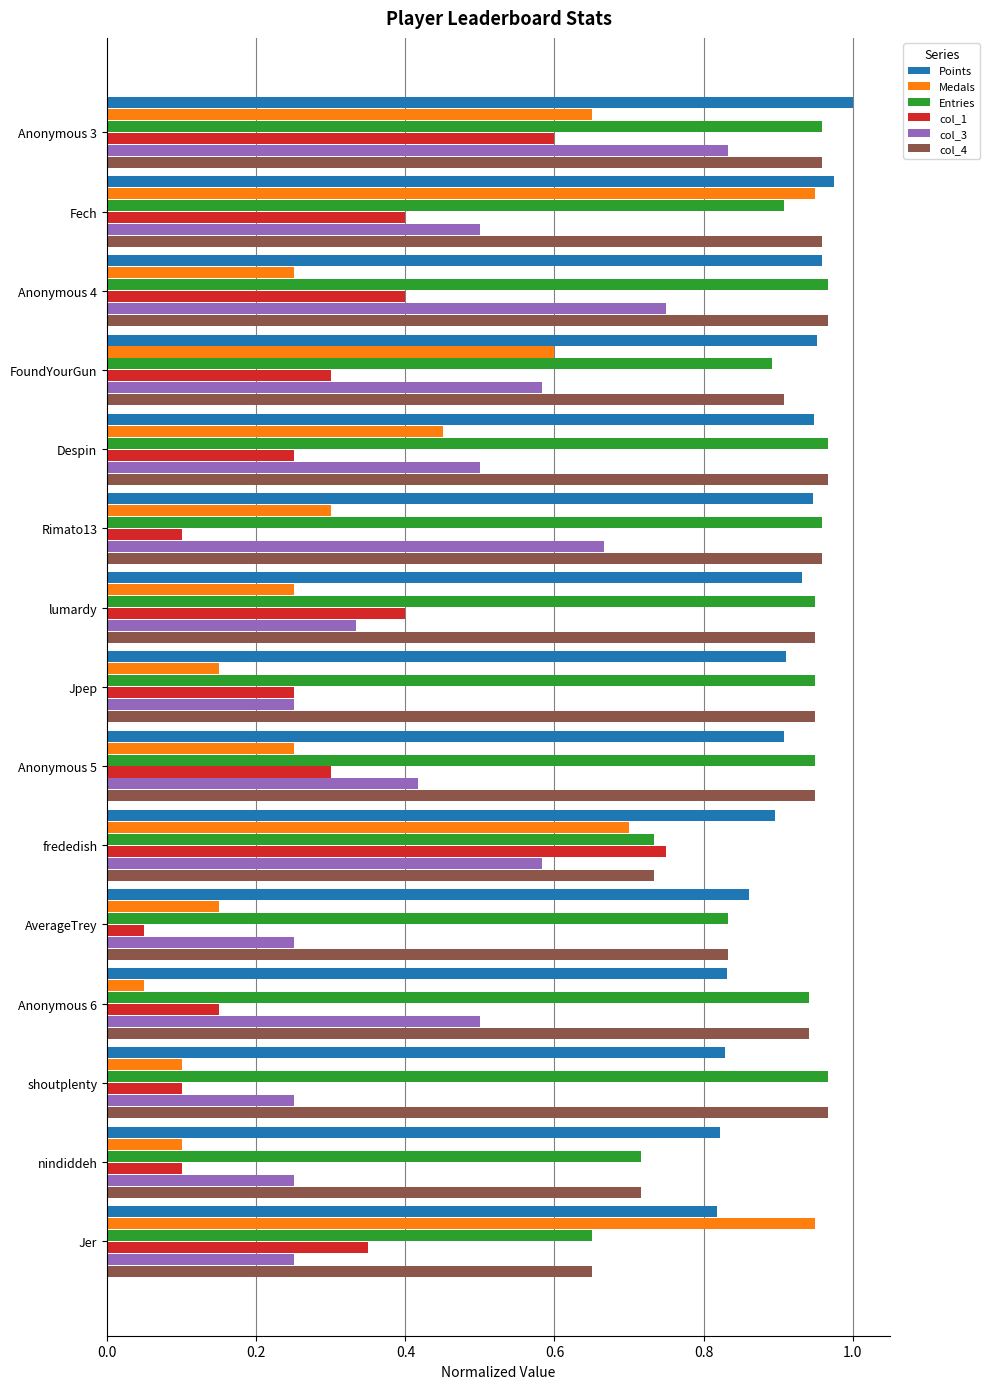

At which label does Points reach its peak?

Anonymous 3